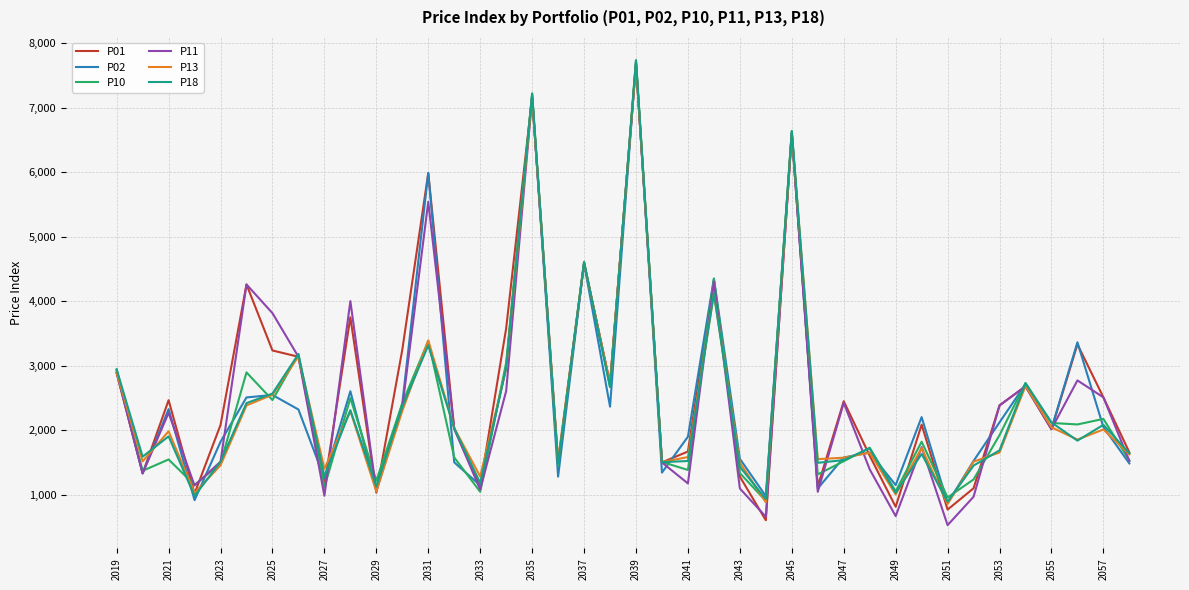

What is the minimum value shown in the chart?

525.1